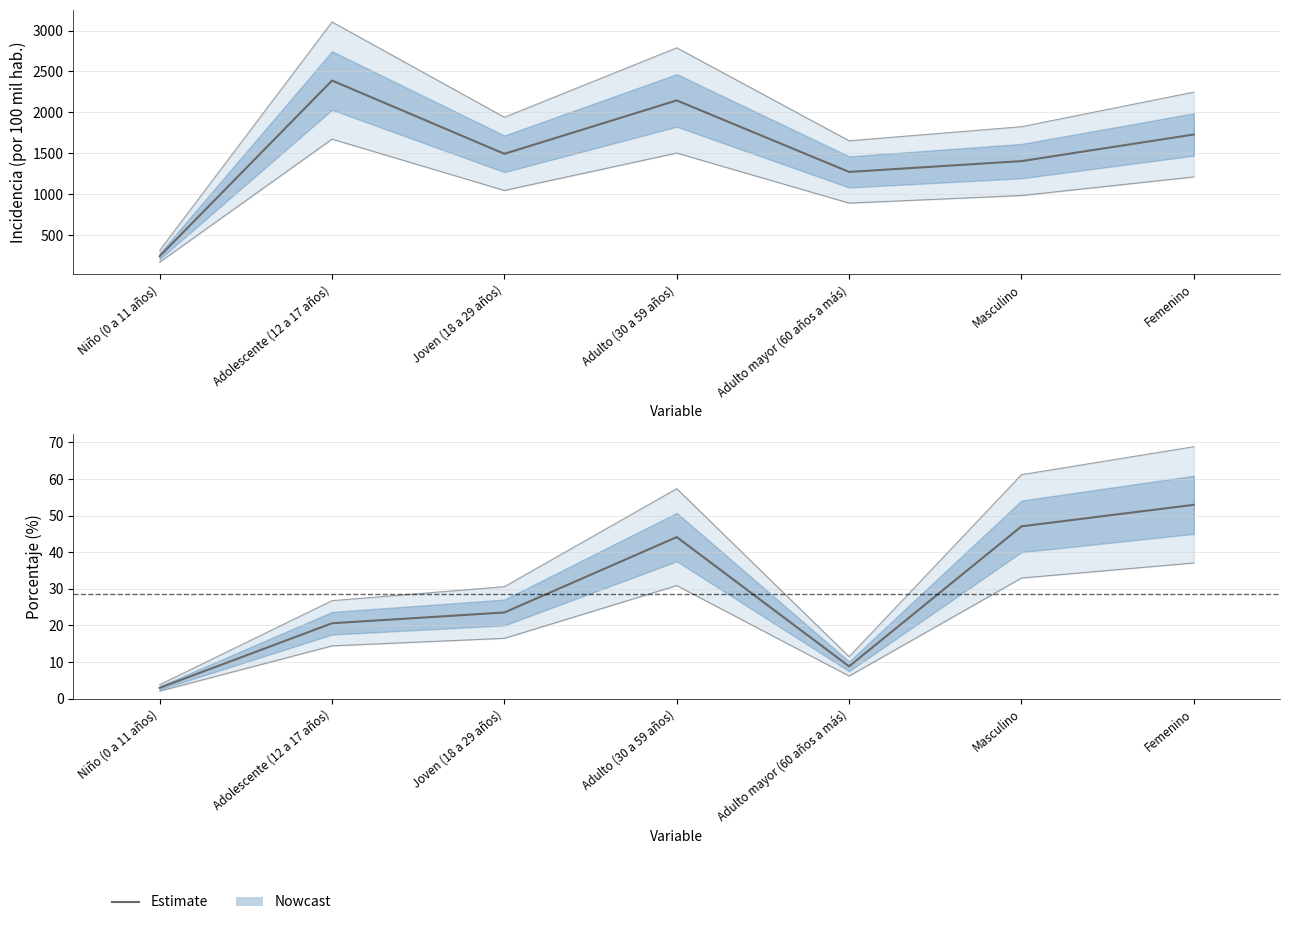

What is the label of the 7th point from the left?

Femenino